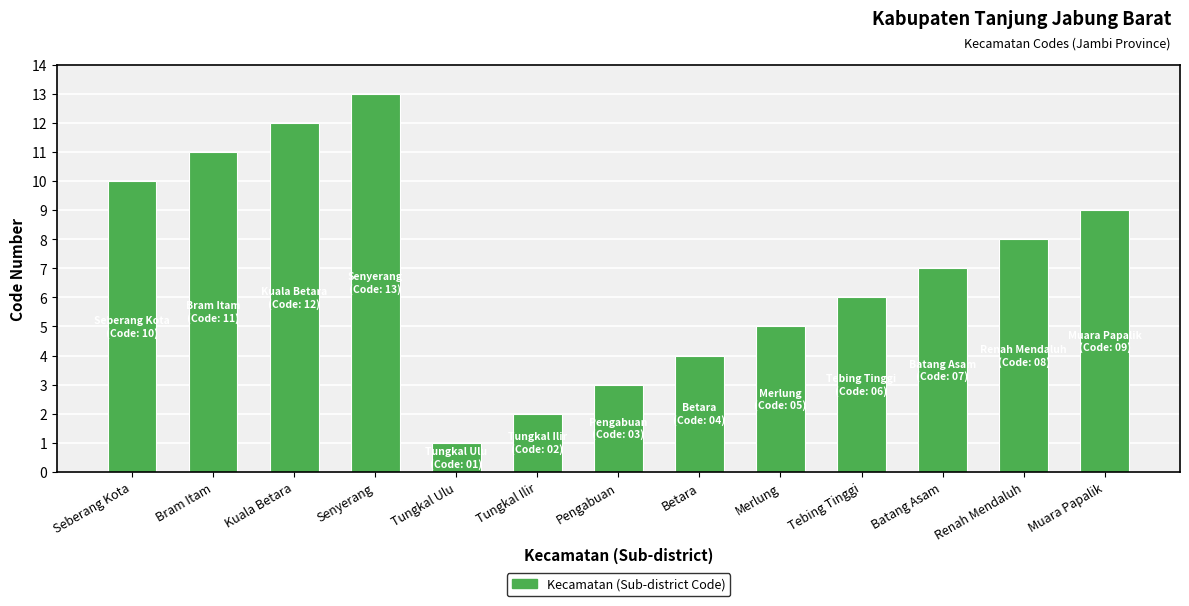

Reading left to right, transcribe all the data shown in this chart.

Seberang Kota=10	Bram Itam=11	Kuala Betara=12	Senyerang=13	Tungkal Ulu=1	Tungkal Ilir=2	Pengabuan=3	Betara=4	Merlung=5	Tebing Tinggi=6	Batang Asam=7	Renah Mendaluh=8	Muara Papalik=9